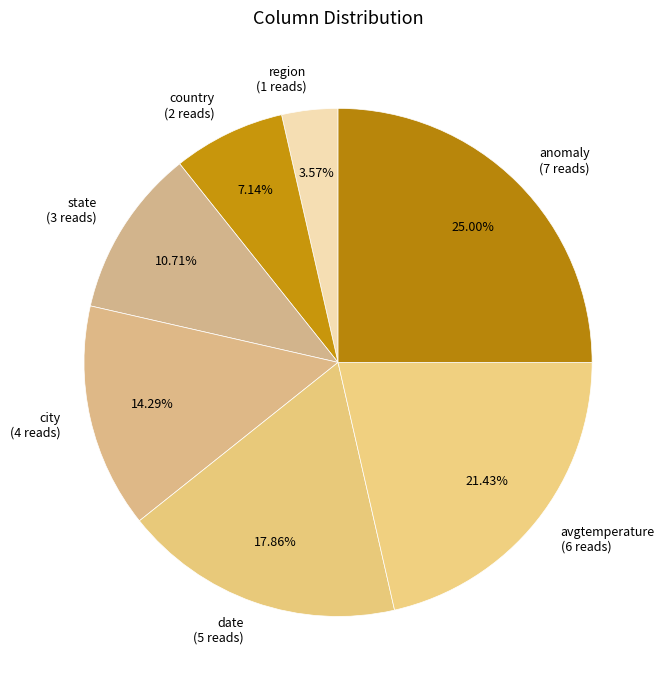

How many slices are in this pie chart?

7